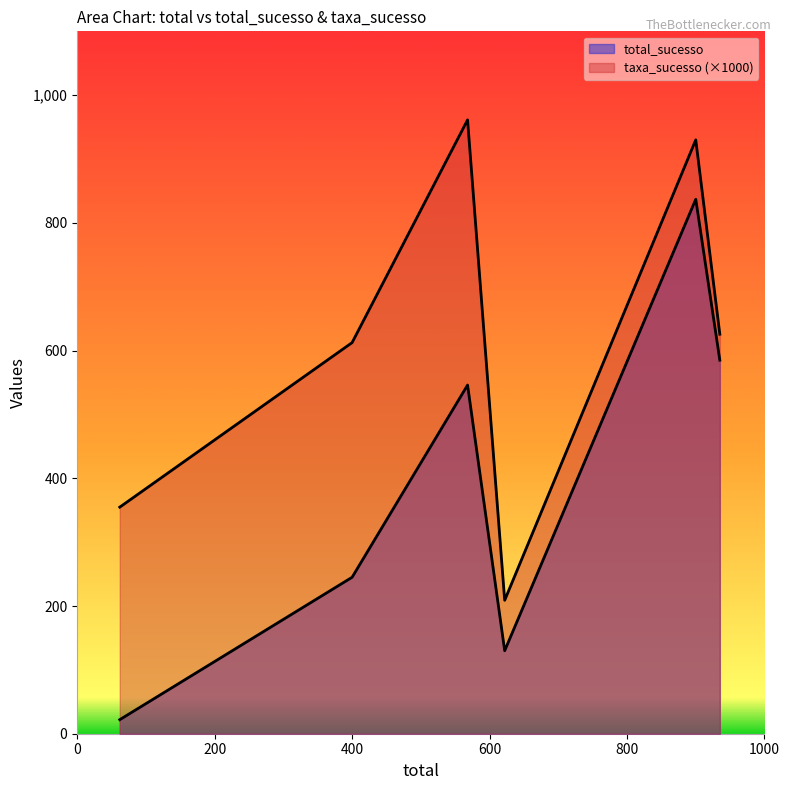

What are all the series names shown in the legend?

total_sucesso, taxa_sucesso